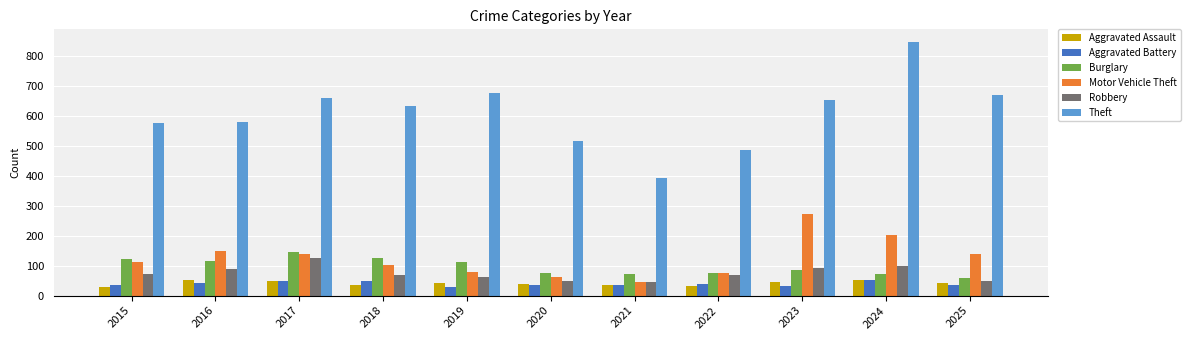

At how many categories does at least one series exceed 813?

1